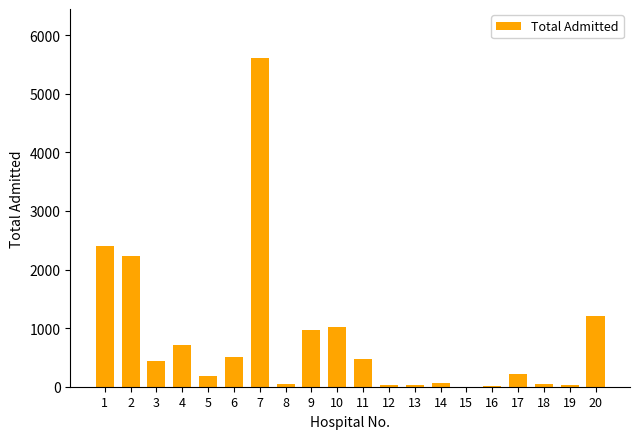

How many categories are shown in the chart?

20